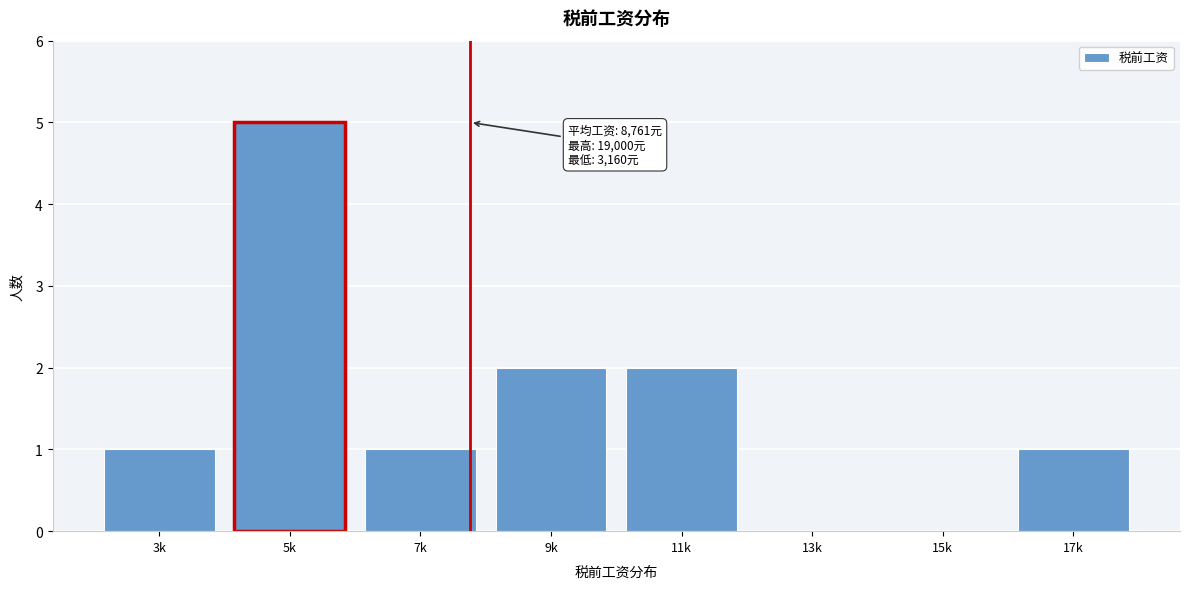

Reading right to left, what are all the values shown in this chart?

17k=1	15k=0	13k=0	11k=2	9k=2	7k=1	5k=5	3k=1